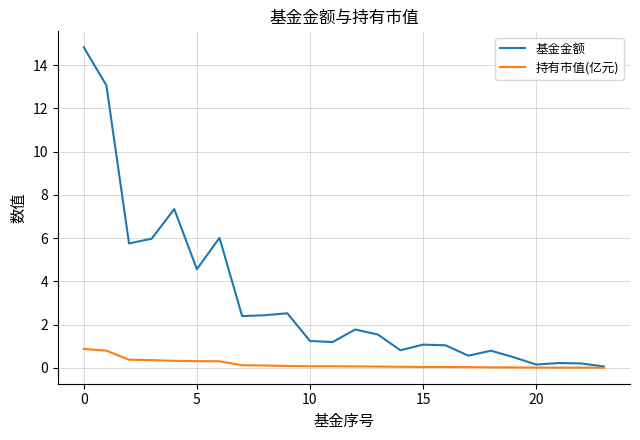

What is the sum of all 持有市值(亿元) values?

4.1